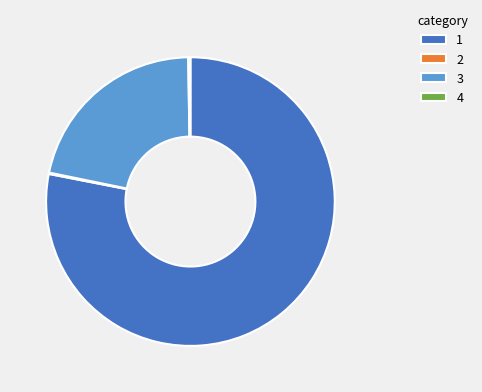

Is there any slice that represents more than half of the pie?

Yes